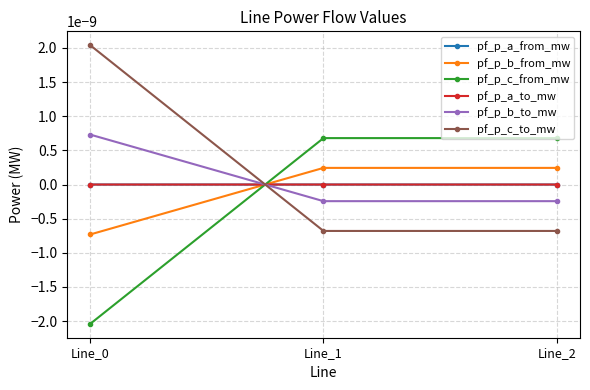

At which category is the sum across all series the highest?

Line_1